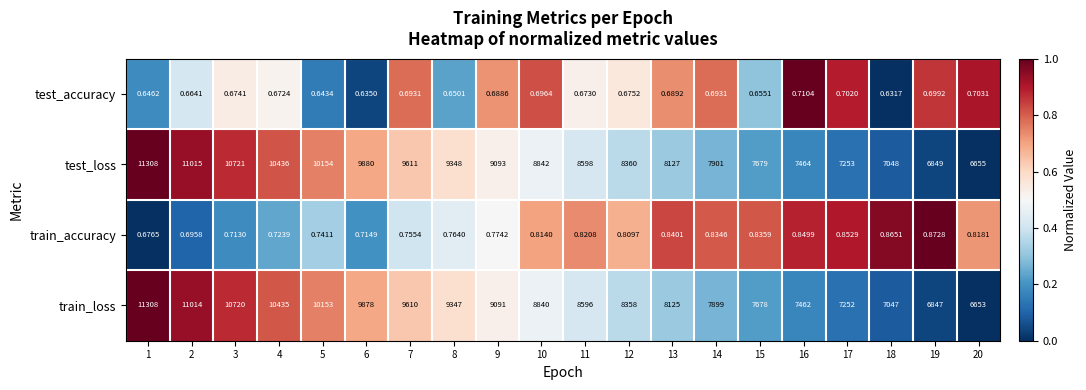

Between 5 and 9, which series saw the biggest shift?

train_loss